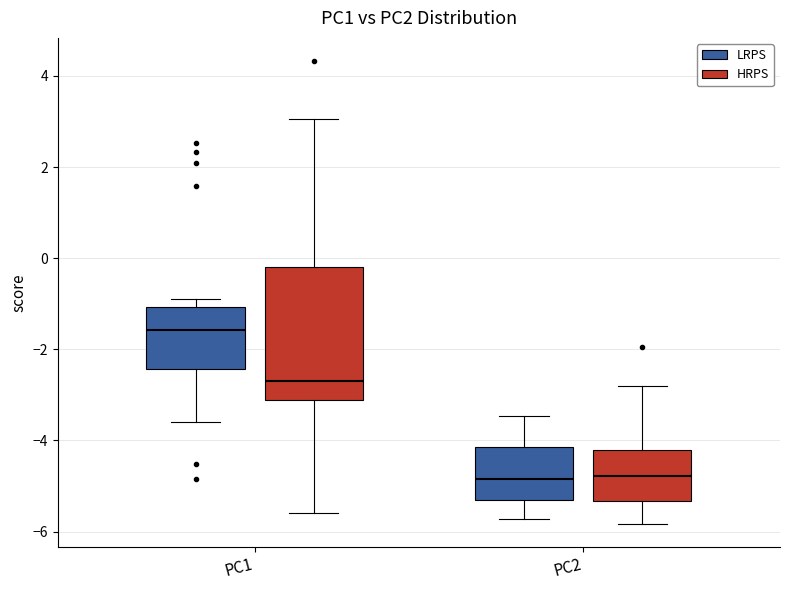

Reading left to right, transcribe this box plot: for each box, give where its median line is, the range the box spans, and where its two whiskers end, as read against the y-axis. The values are not printed on the chart, so give them approximately, as read against the axis.

PC1 (LRPS): median -1.6, box -2.4 to -1.0, whiskers -3.6 to -1.0 (just above the box's upper edge)
PC1 (HRPS): median -2.6, box -3.2 to -0.2, whiskers -5.6 to 3.0
PC2 (LRPS): median -4.8, box -5.4 to -4.2, whiskers -5.8 to -3.4
PC2 (HRPS): median -4.8, box -5.4 to -4.2, whiskers -5.8 to -2.8